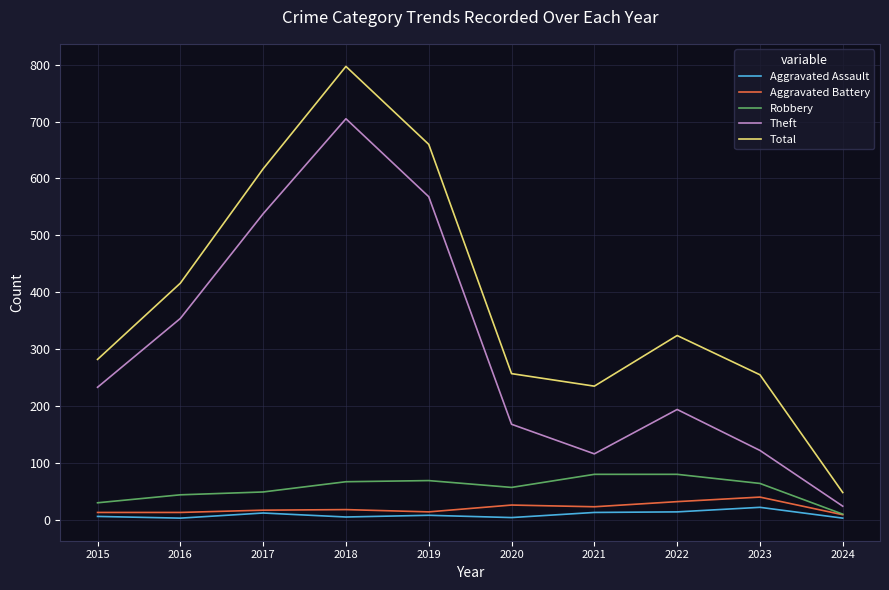

Which series has the widest spread of values?

Total